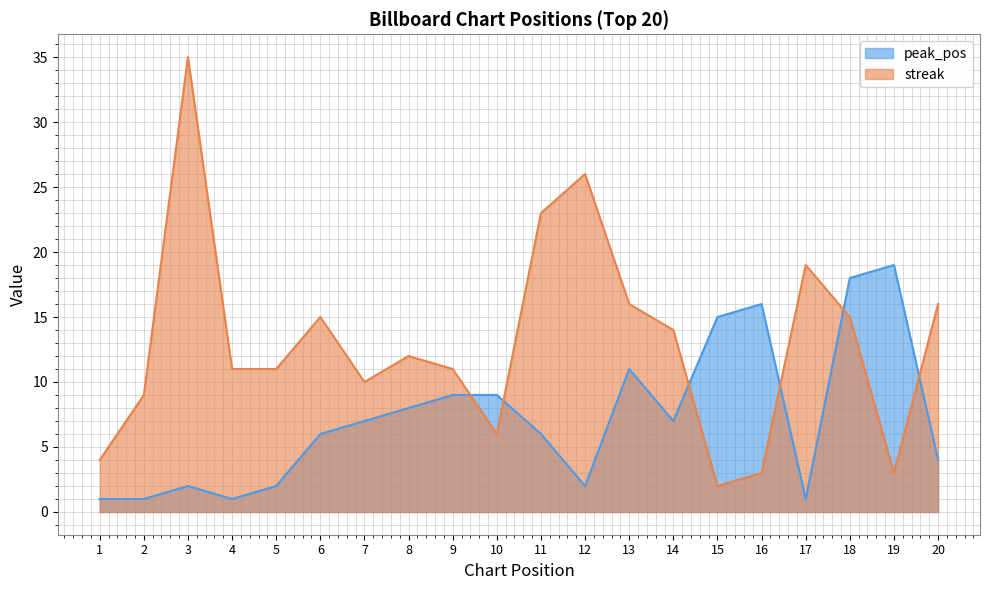

In peak_pos, how many points are higher than both neighbors (excluding endpoints)?

4